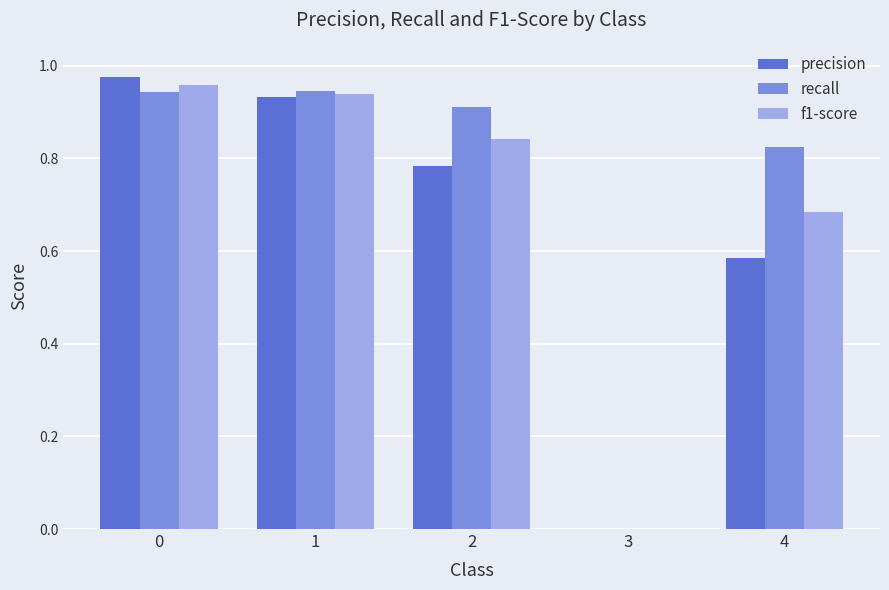

Between 2 and 3, which series saw the biggest shift?

recall